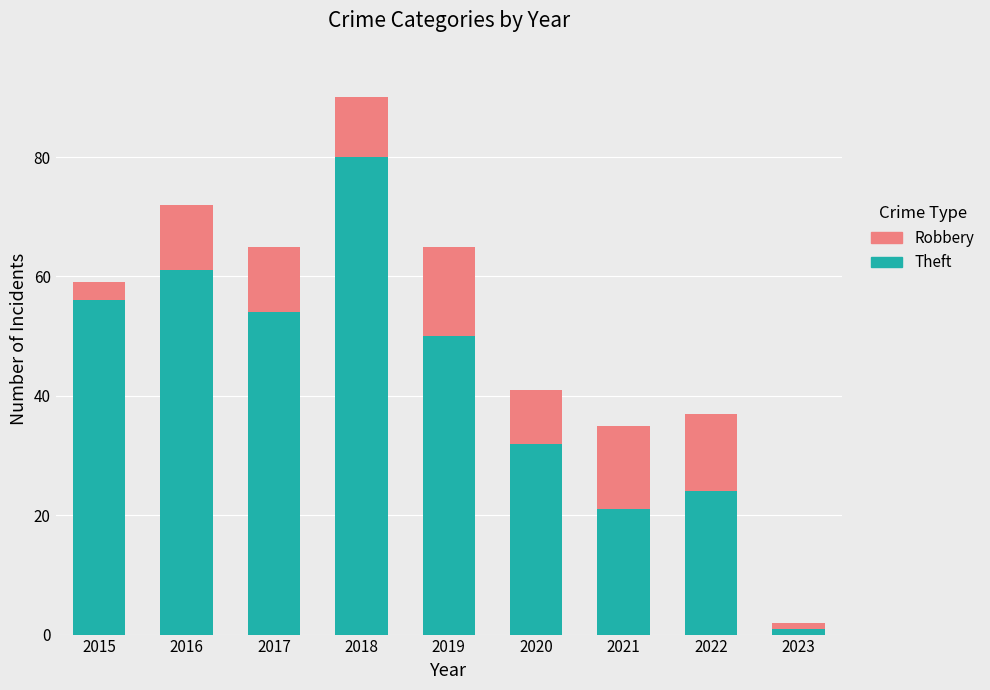

What is the total value across all series at 2016?

72